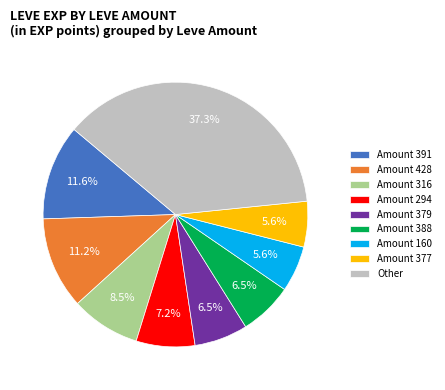

What percentage is NOT represented by Amount 428?

88.8%